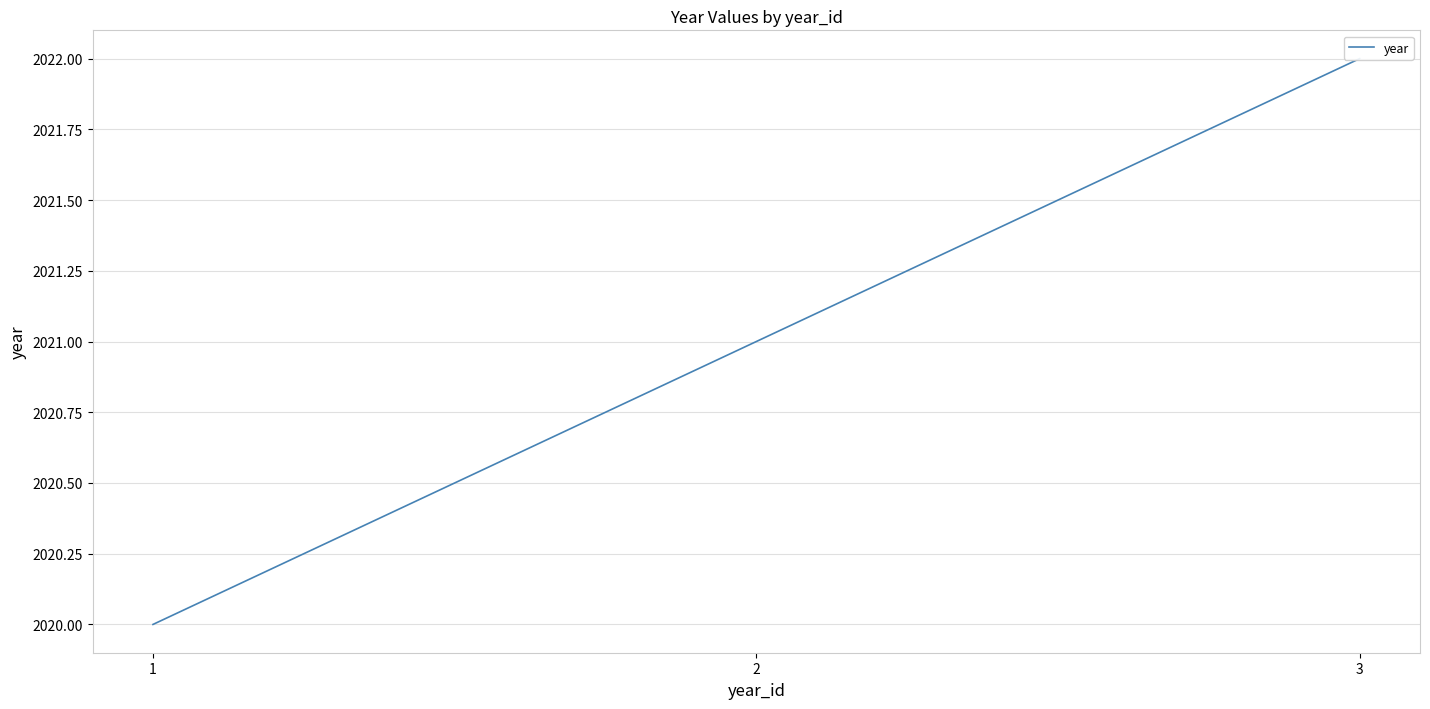

What is the greatest value displayed?

2022